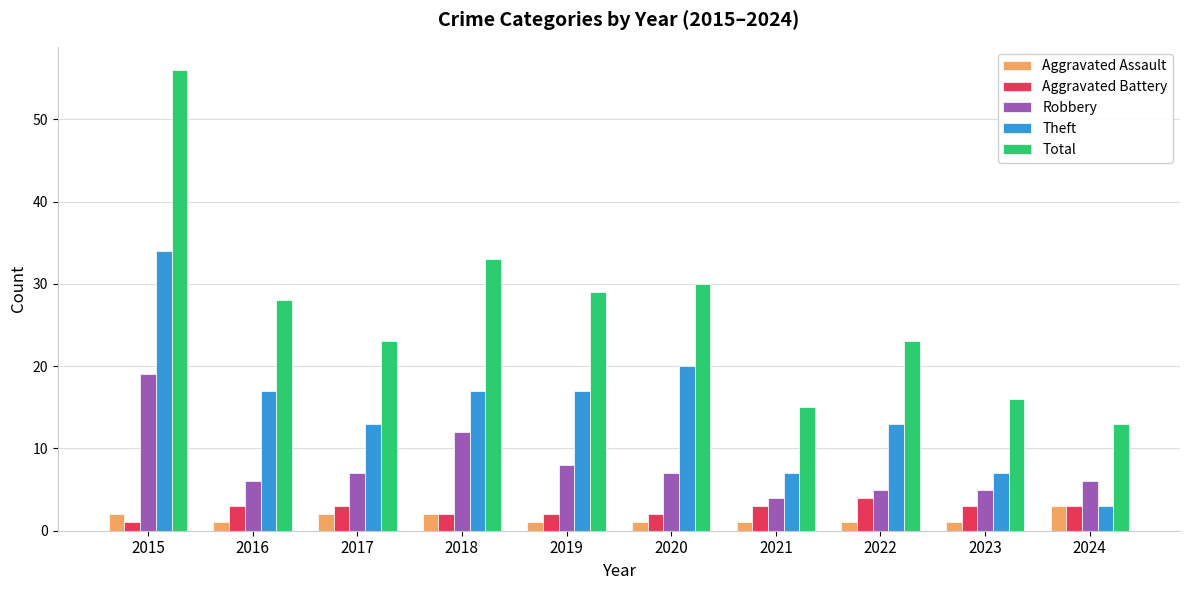

Between 2015 and 2016, which series saw the biggest shift?

Total